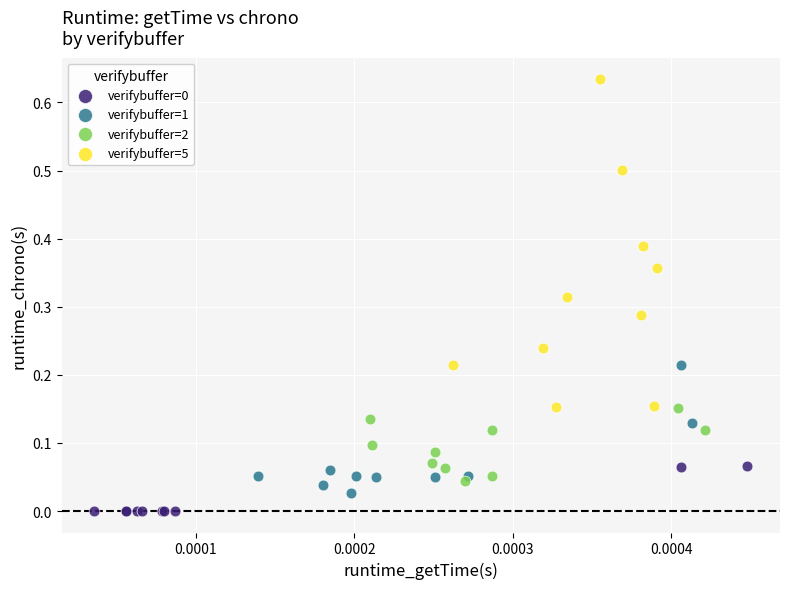

Which series reaches the maximum Y coordinate?

verifybuffer=5